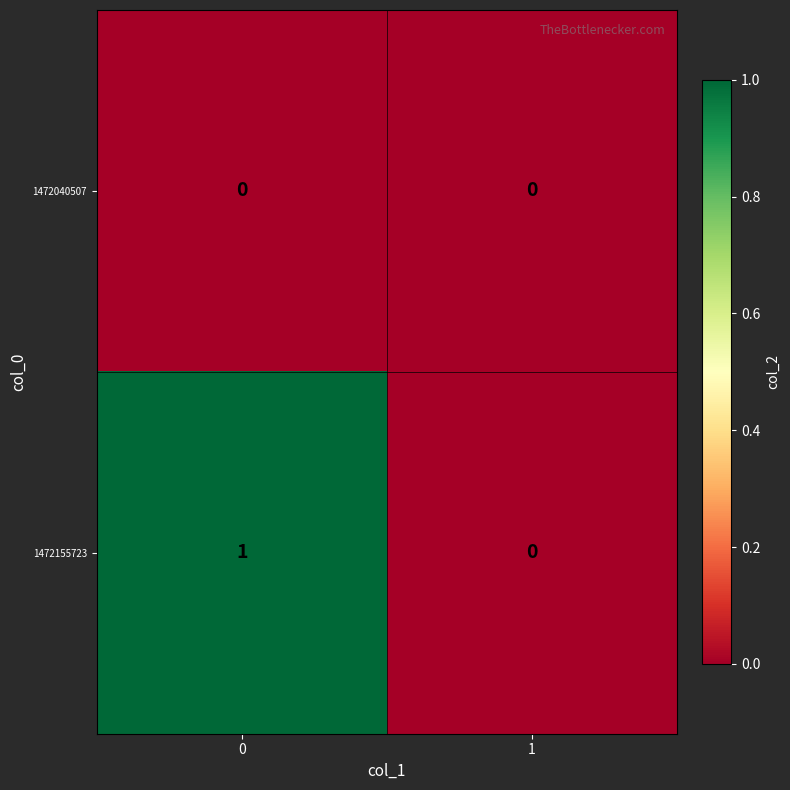

Rank the series by their average value, from highest to lowest.

1472155723, 1472040507